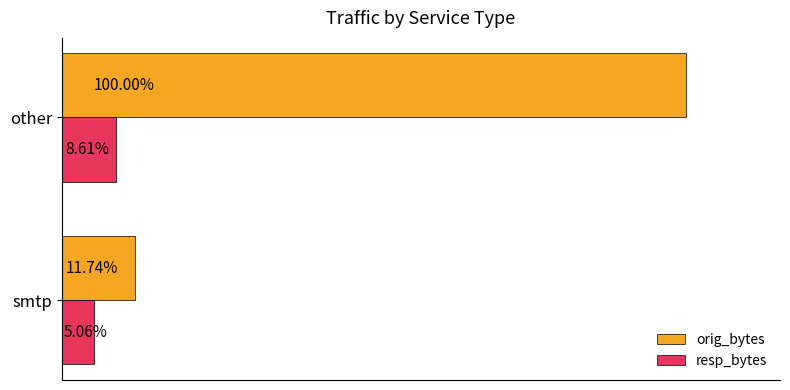

What are all the series names shown in the legend?

orig_bytes, resp_bytes